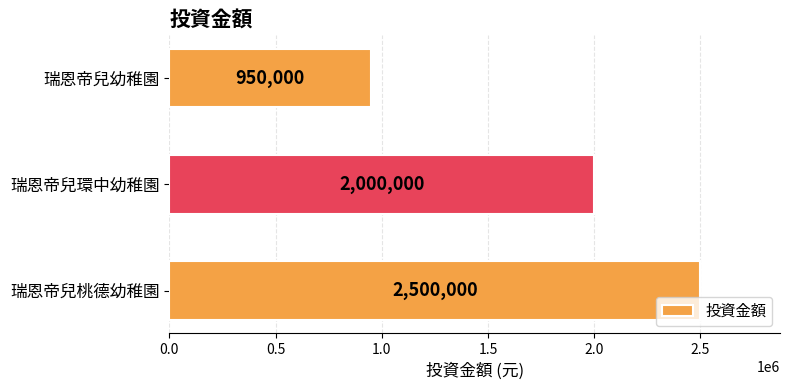

Between 瑞恩帝兒桃德幼稚園 and 瑞恩帝兒幼稚園, which is larger?

瑞恩帝兒桃德幼稚園